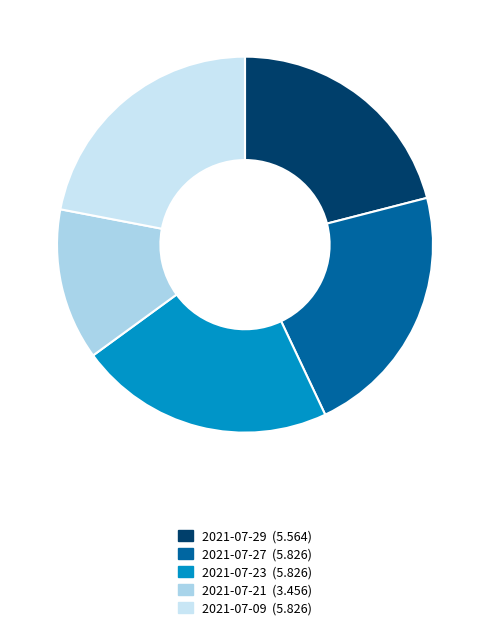

The 2021-07-21 slice represents 13% of the pie. True or false?

True